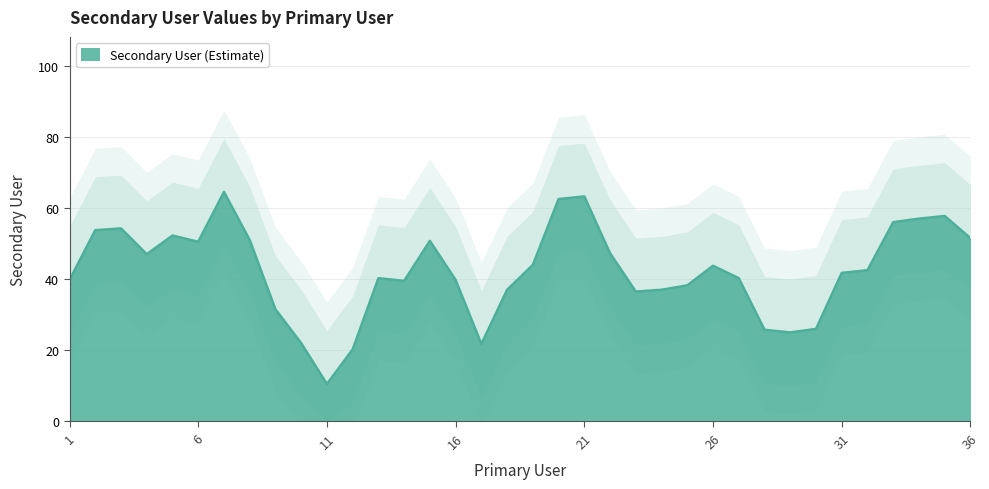

What is the maximum value for Secondary User (Estimate)?

64.5